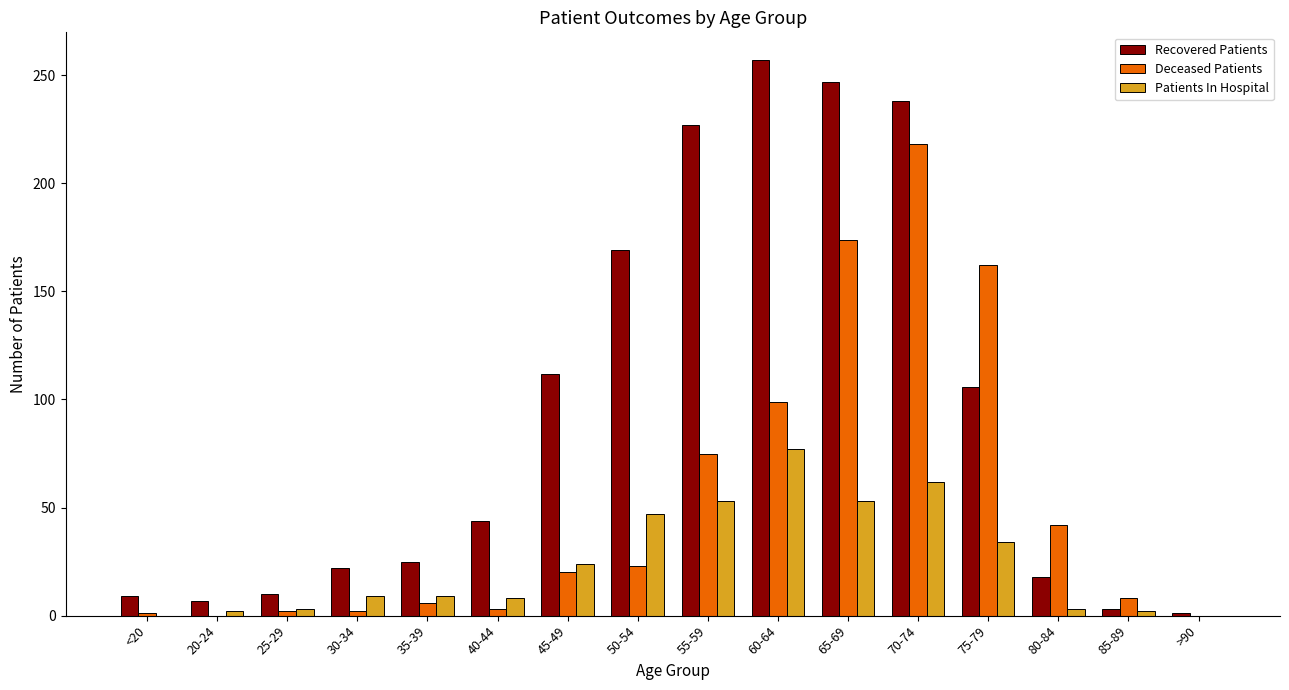

Which series changed the most between 20-24 and 45-49?

Recovered Patients